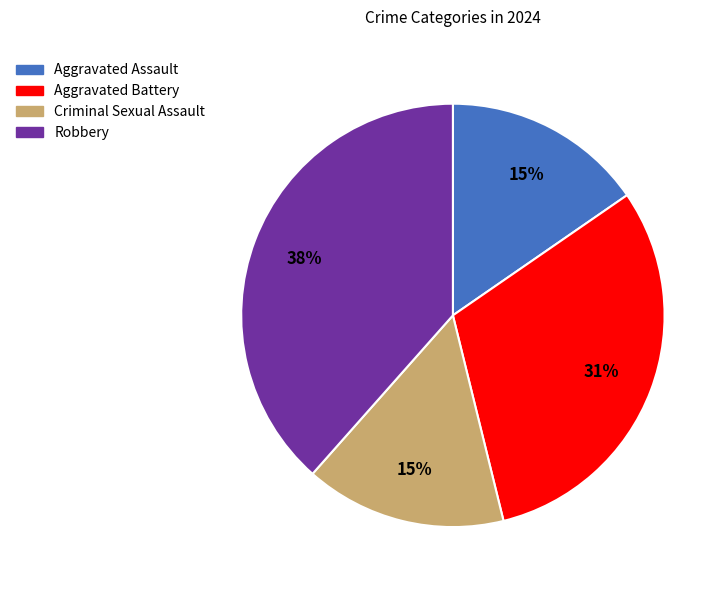

Is it true that Aggravated Assault is 15% of the pie?

True